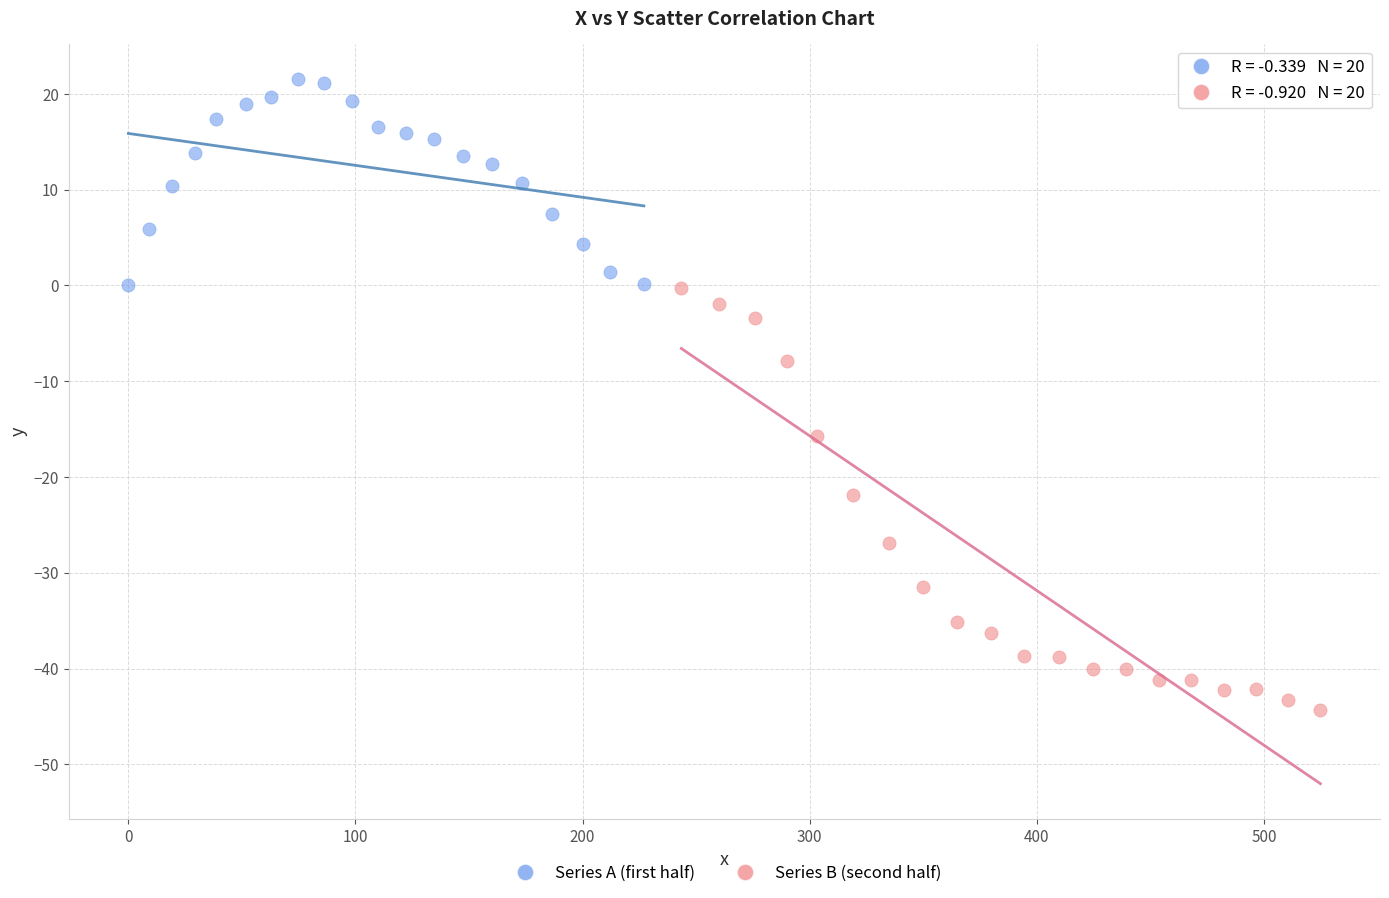

What are all the series names shown in the legend?

Series A (first half), Series B (second half)